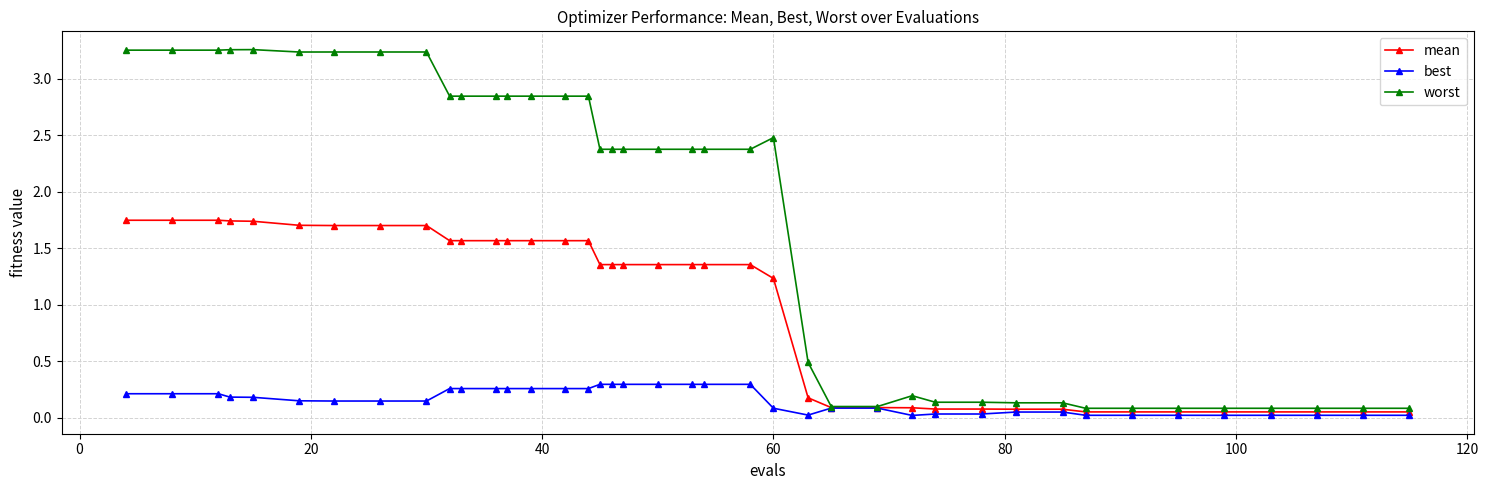

What are all the series names shown in the legend?

mean, best, worst